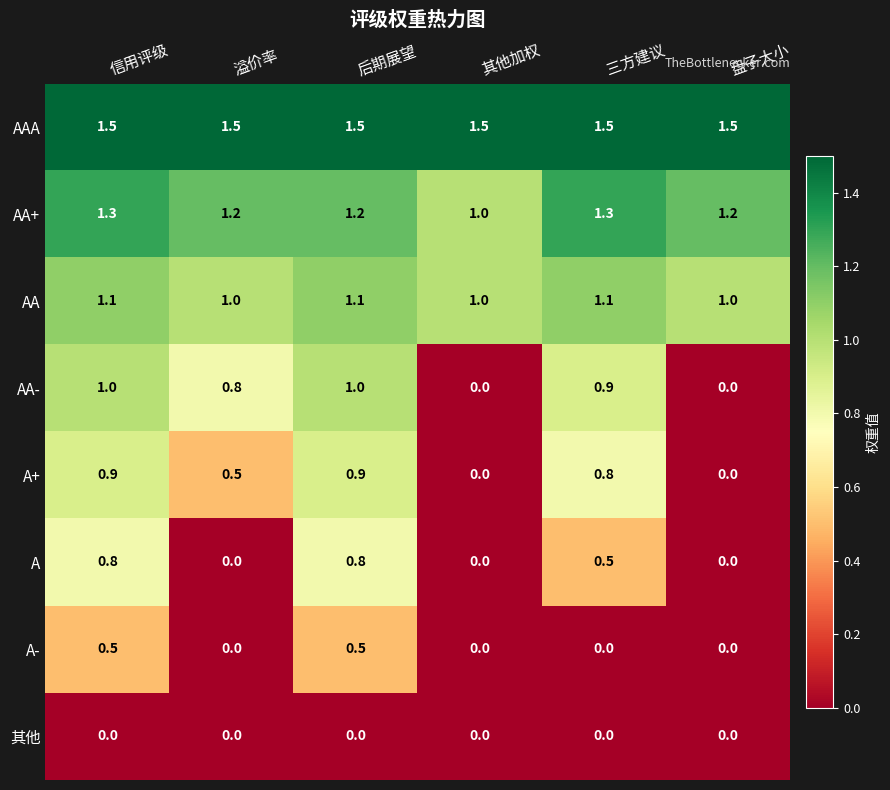

What is the maximum value shown in the chart?

1.5